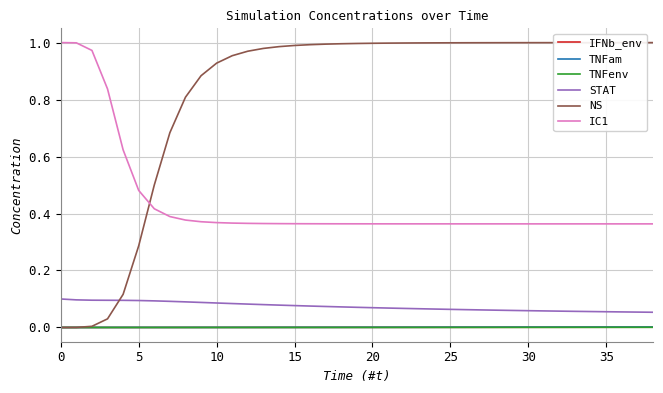

Which series has the largest total across all categories?

NS